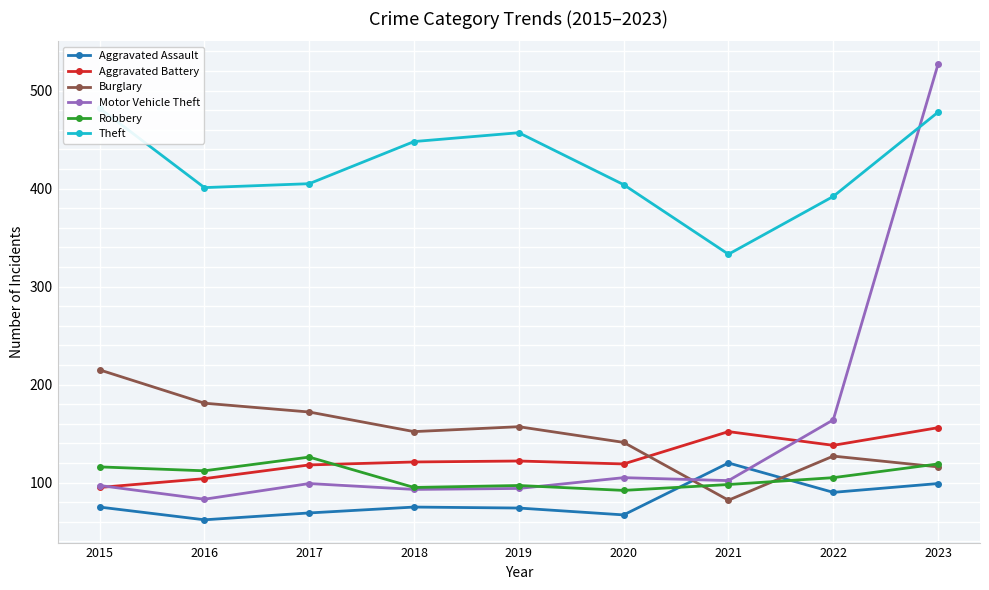

Rank the categories by Aggravated Battery value from highest to lowest.

2023, 2021, 2022, 2019, 2018, 2020, 2017, 2016, 2015